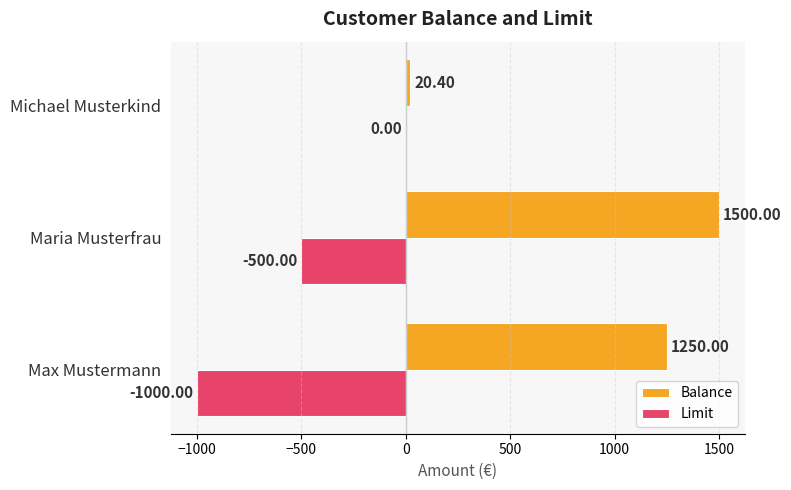

What is the sum of all Balance values?

2770.4